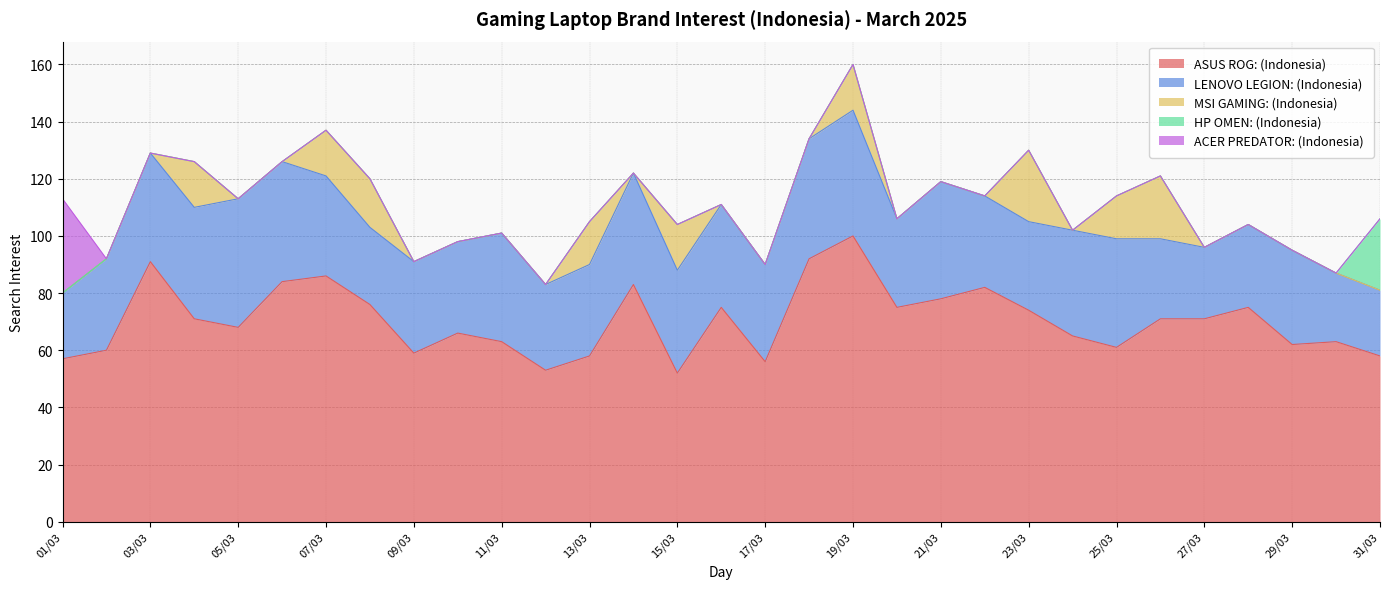

At which category does ASUS ROG: (Indonesia) reach its first local peak?

03/03/2025